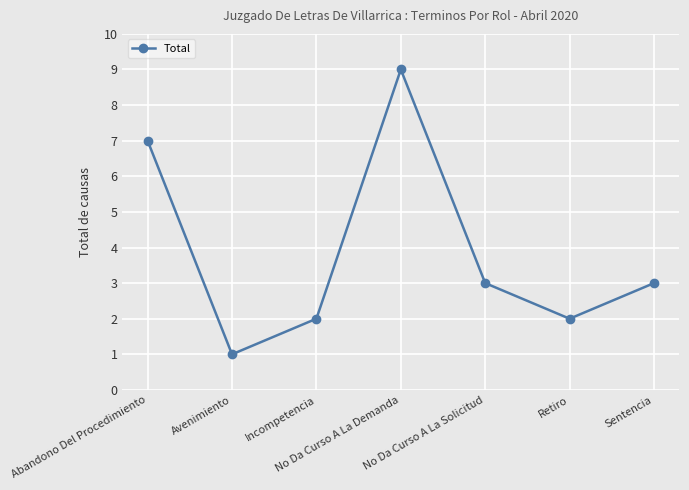

Between No Da Curso A La Solicitud and Abandono Del Procedimiento, which is larger?

Abandono Del Procedimiento